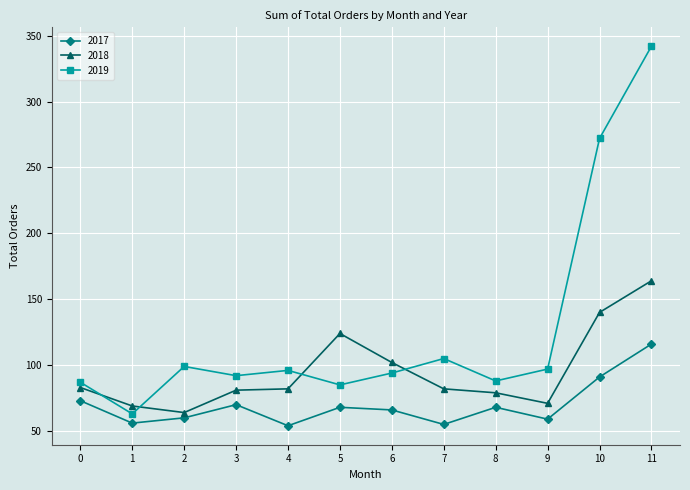

The value of 2018 at 11 is 164. True or false?

True